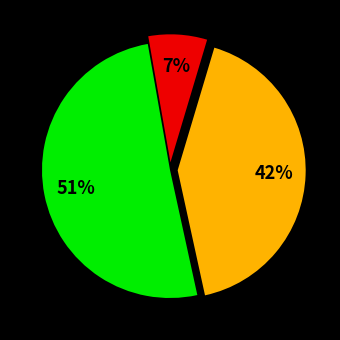

Is there any slice that represents more than half of the pie?

Yes